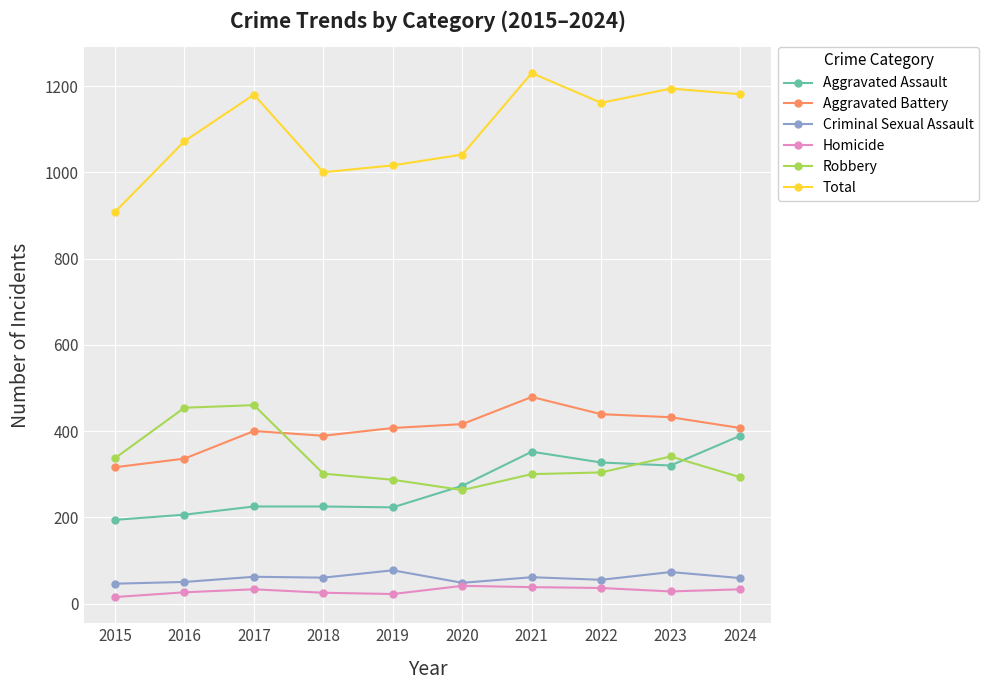

At which category does Total reach its first local peak?

2017